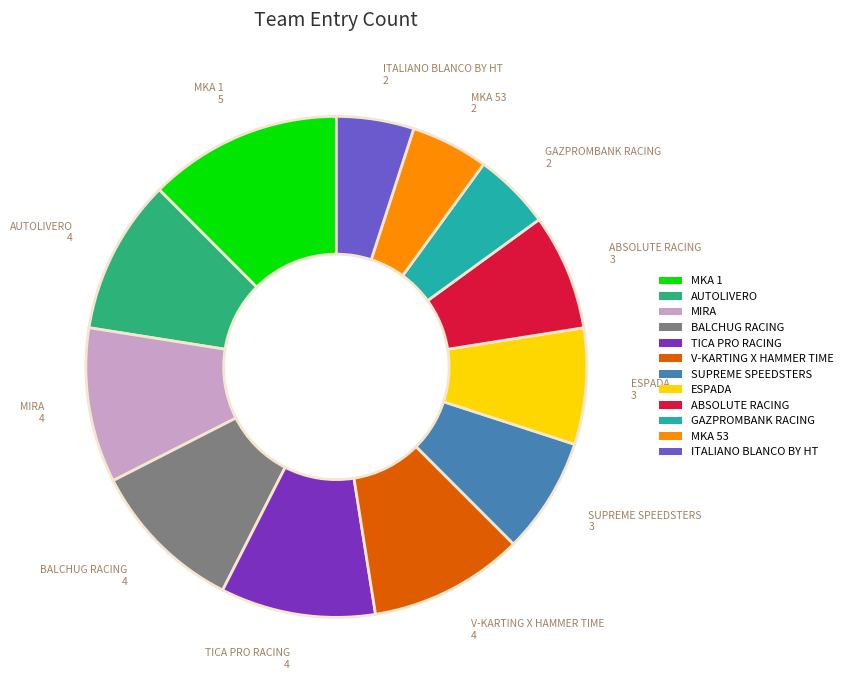

What is the ratio of the value at TICA PRO RACING to the value at MKA 1?

0.8